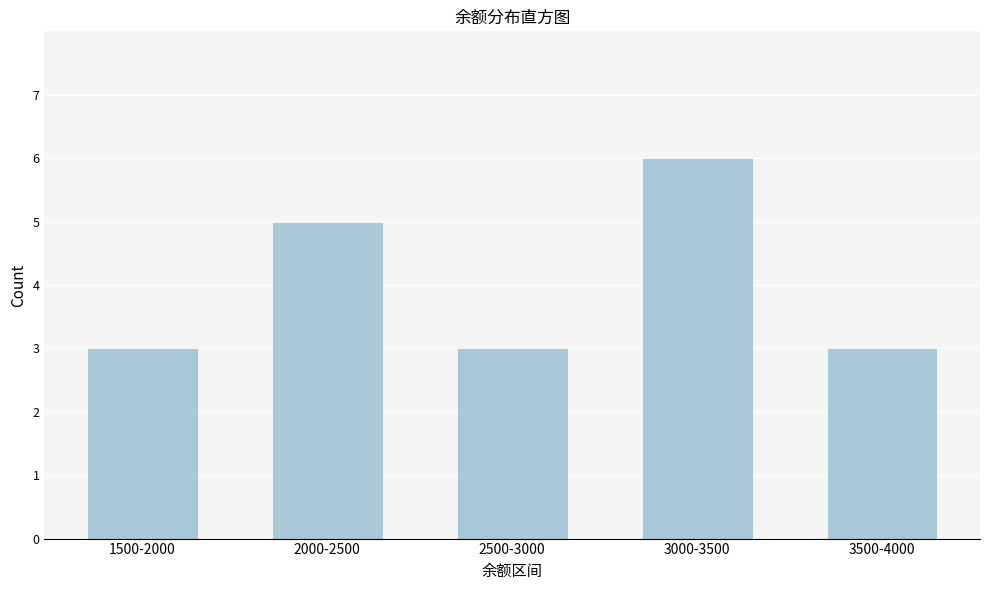

Reading right to left, transcribe all the data shown in this chart.

3500-4000=3	3000-3500=6	2500-3000=3	2000-2500=5	1500-2000=3